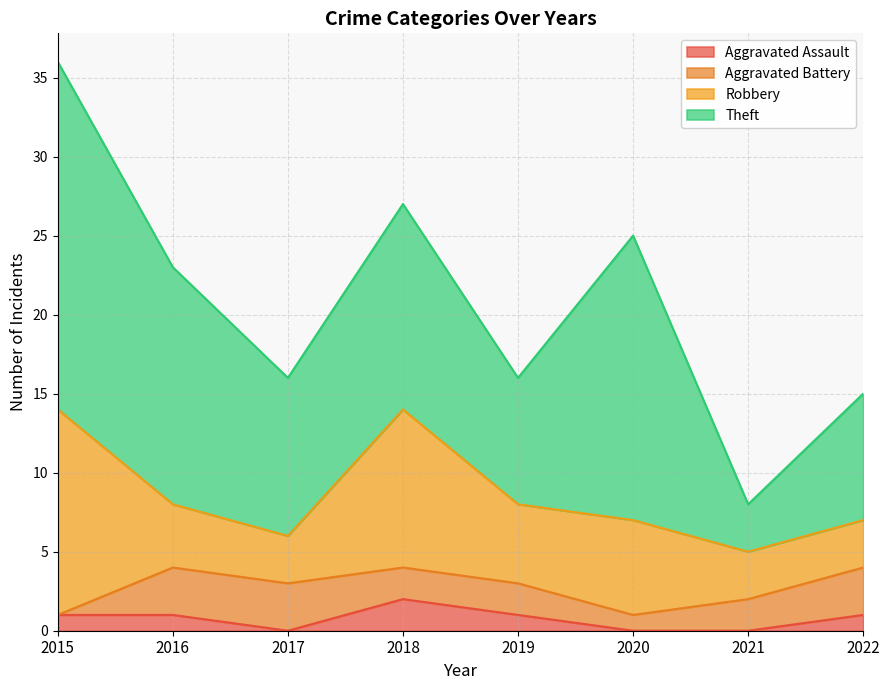

In Aggravated Assault, how many points are higher than both neighbors (excluding endpoints)?

1